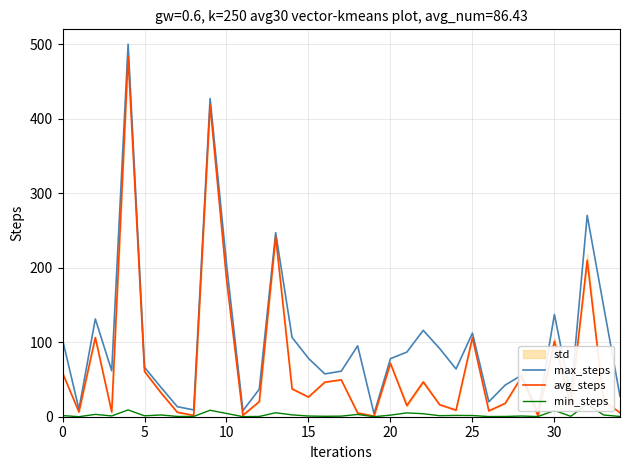

How many lines are shown in the chart?

3